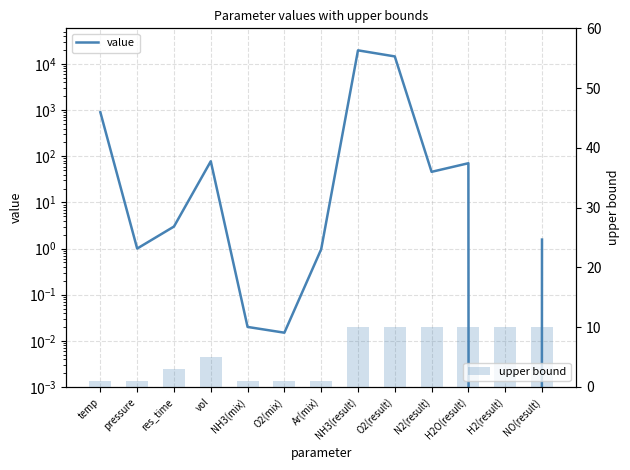

What is the label of the 4th bar from the left?

vol